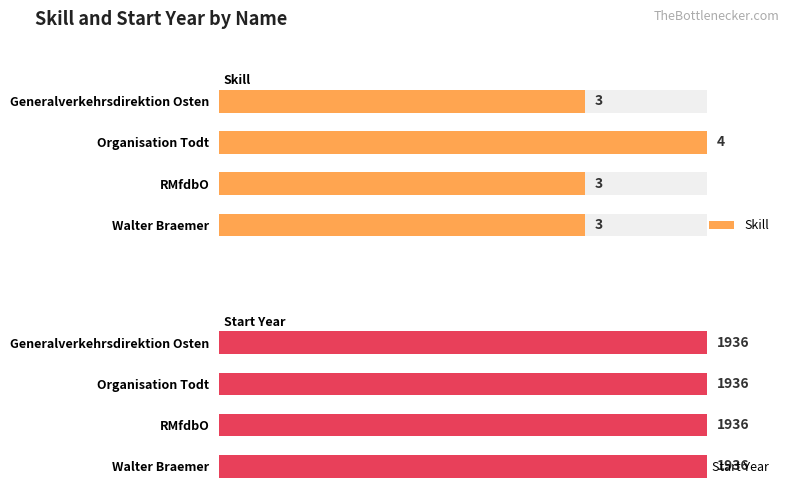

Which has a higher value, Walter Braemer or RMfdbO?

Walter Braemer